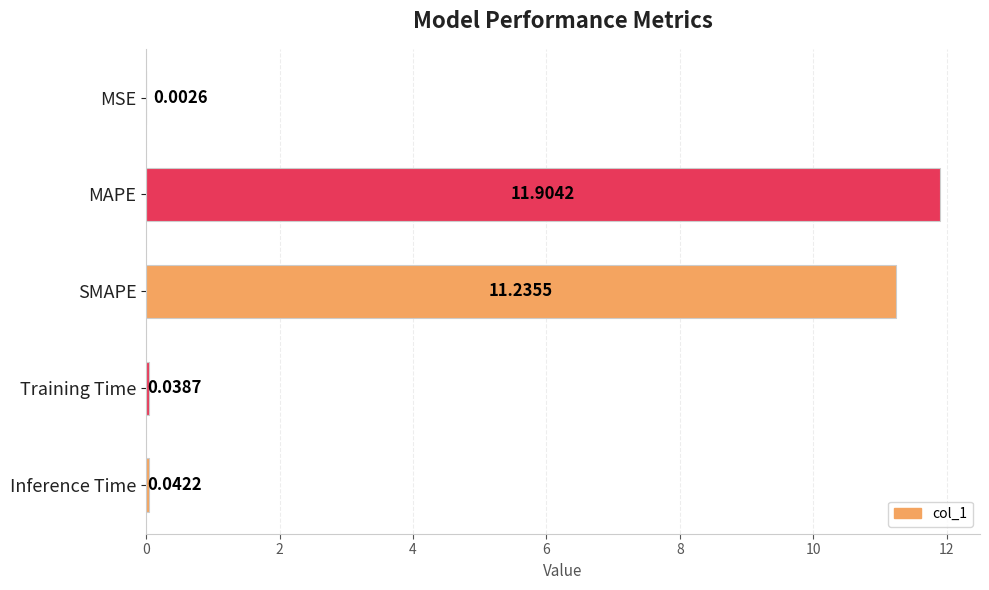

What is the sum of the values at Inference Time and MAPE?

11.9